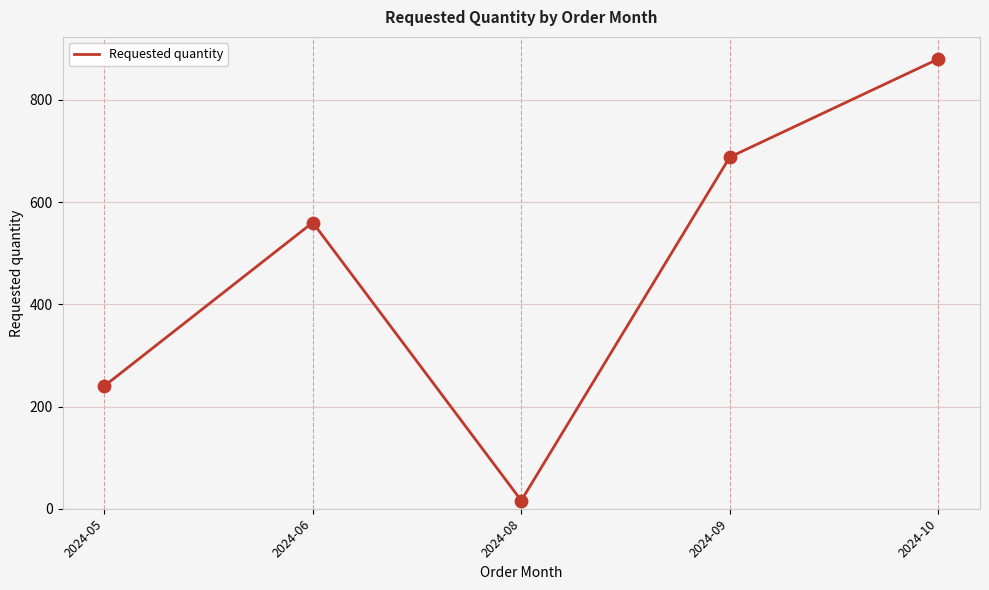

Which has a higher value, 2024-09 or 2024-10?

2024-10